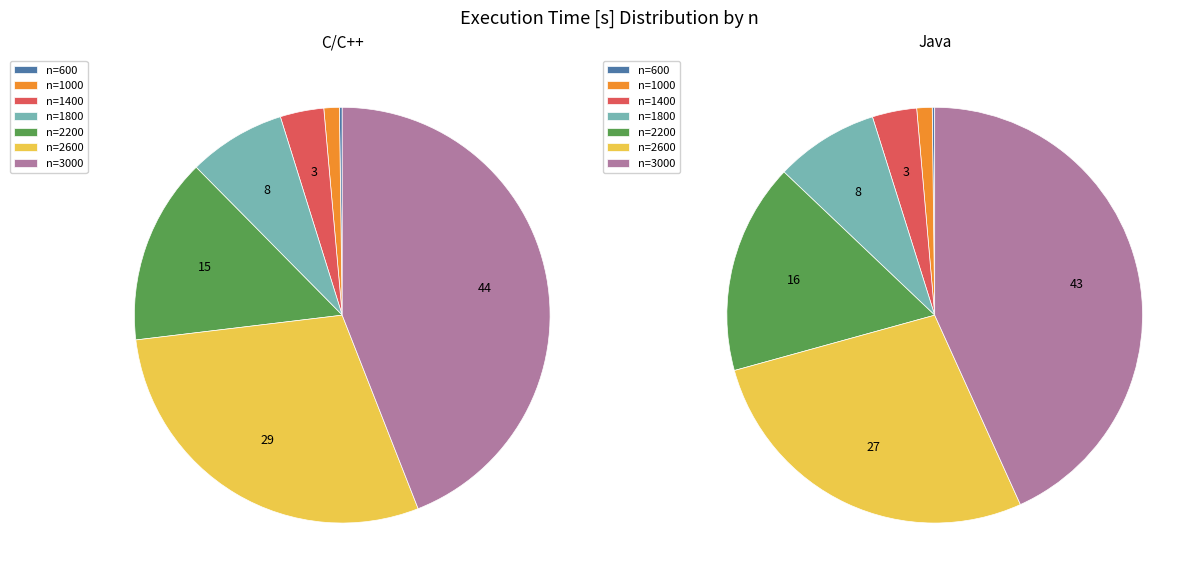

To the nearest percent, what is the difference between the 1400 and 2200 slice percentages?

11%